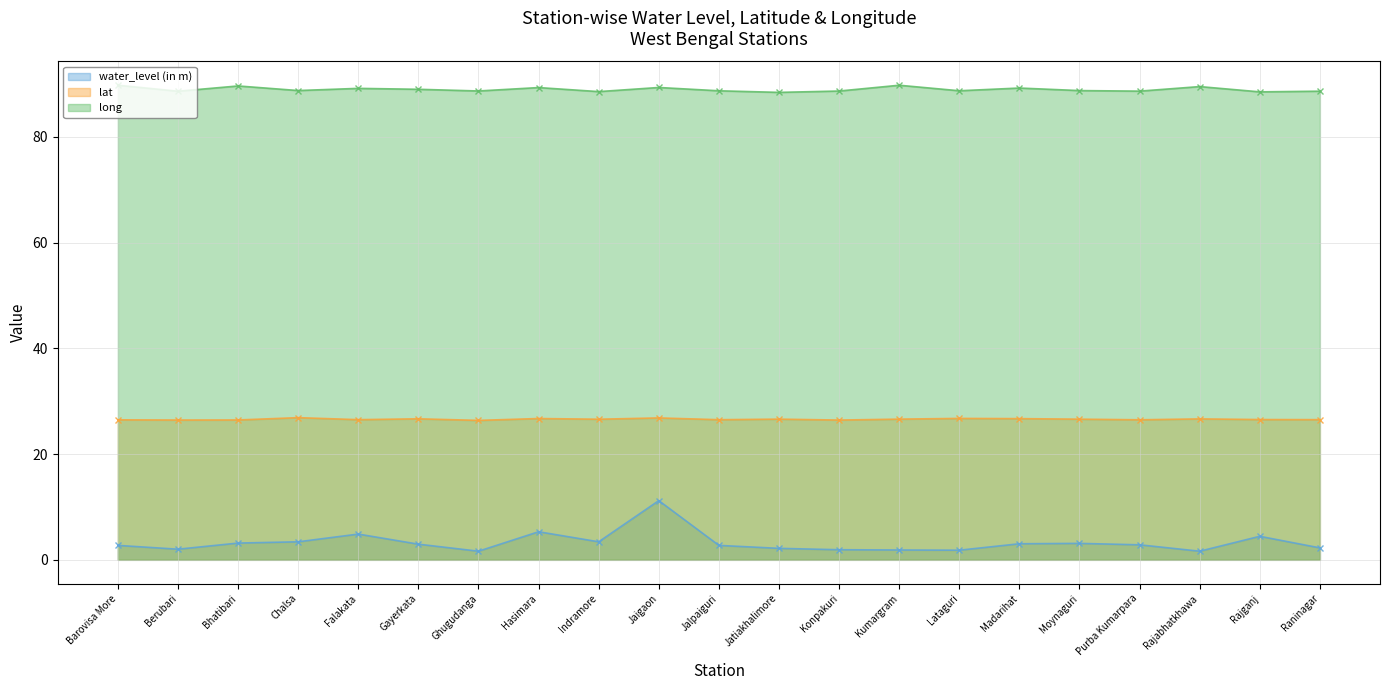

How many lines are shown in the chart?

3